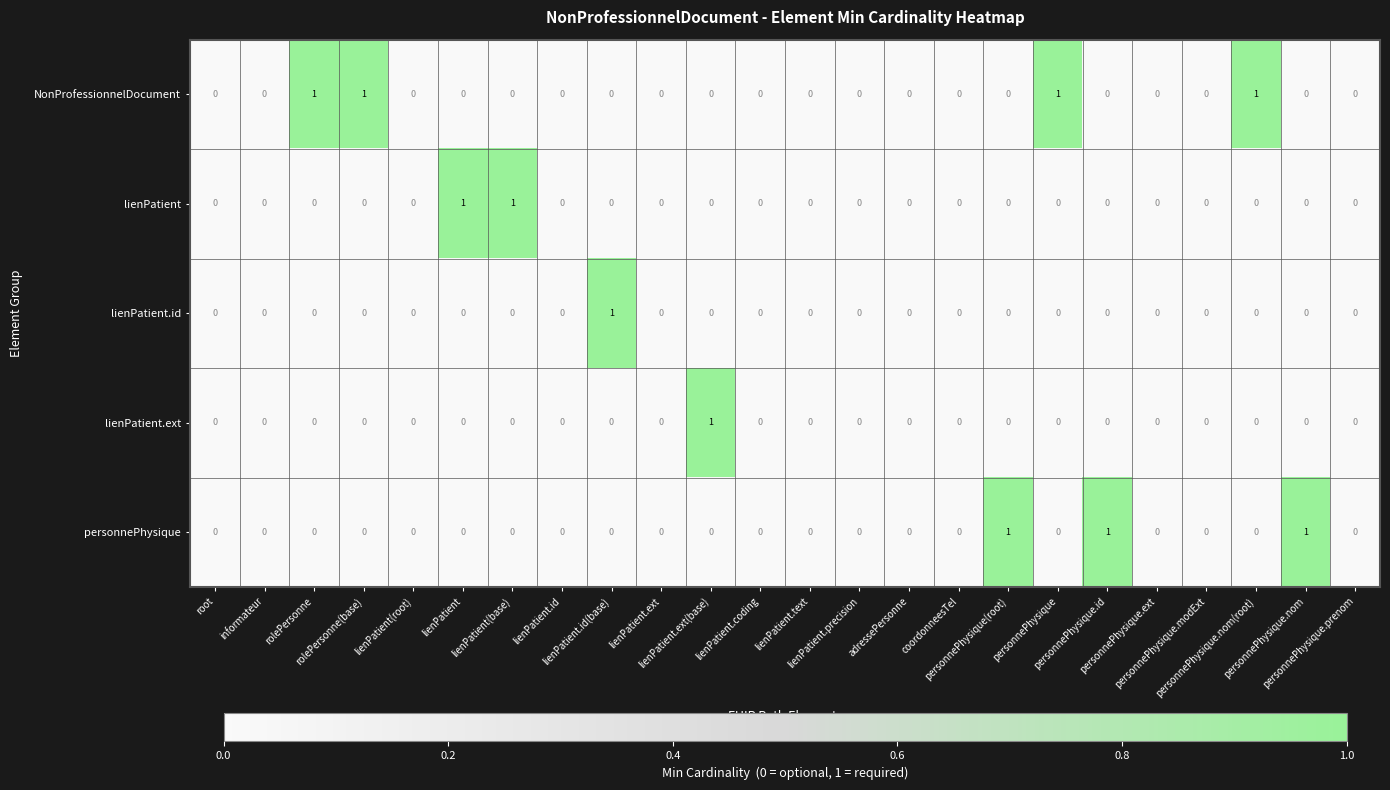

How many distinct data groups are displayed?

5